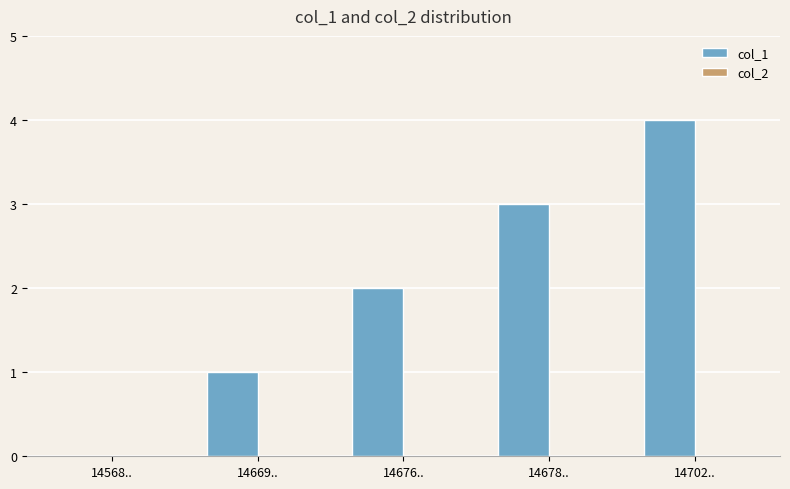

What is the approximate value at 14678..?

3